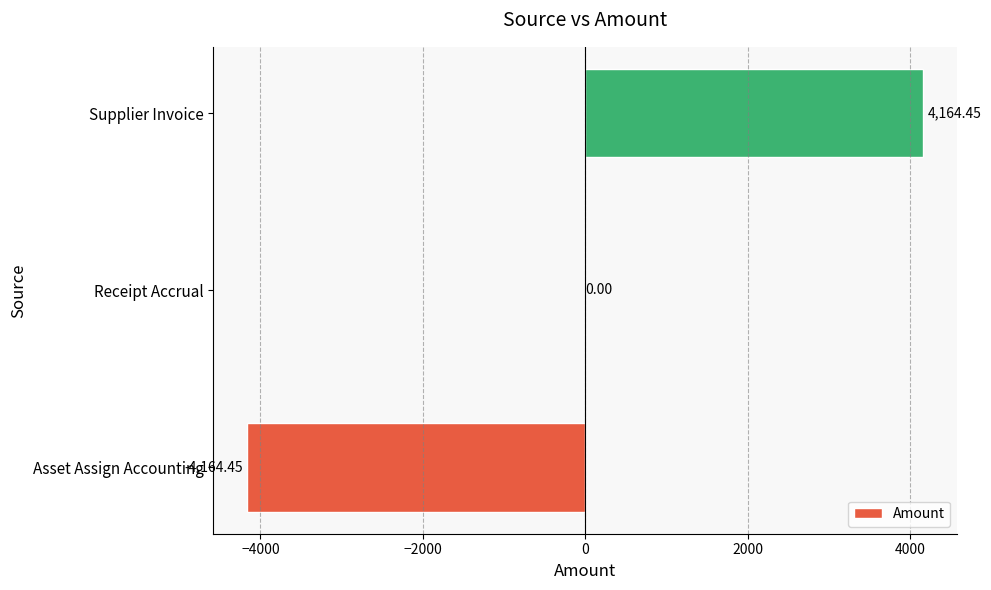

Between Asset Assign Accounting and Receipt Accrual, which is larger?

Receipt Accrual